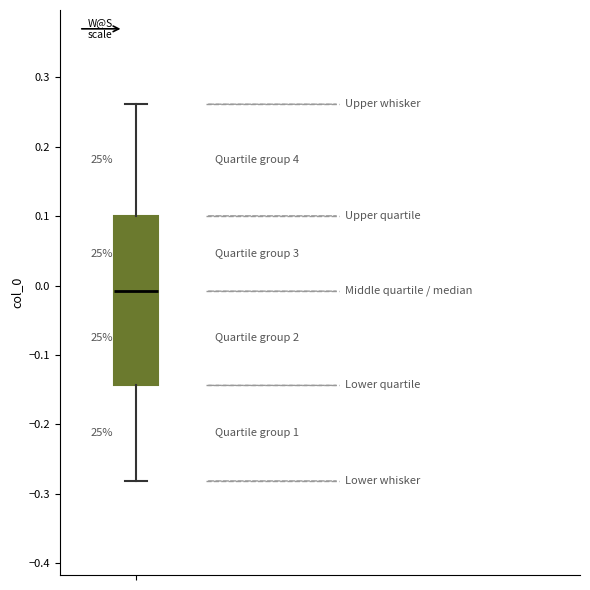

Transcribe this box plot: give where the median line is, the range the box spans, and where the two whiskers end, as read against the y-axis. The values are not printed on the chart, so give them approximately, as read against the axis.

median -0.01, box -0.14 to 0.10, whiskers -0.28 to 0.26